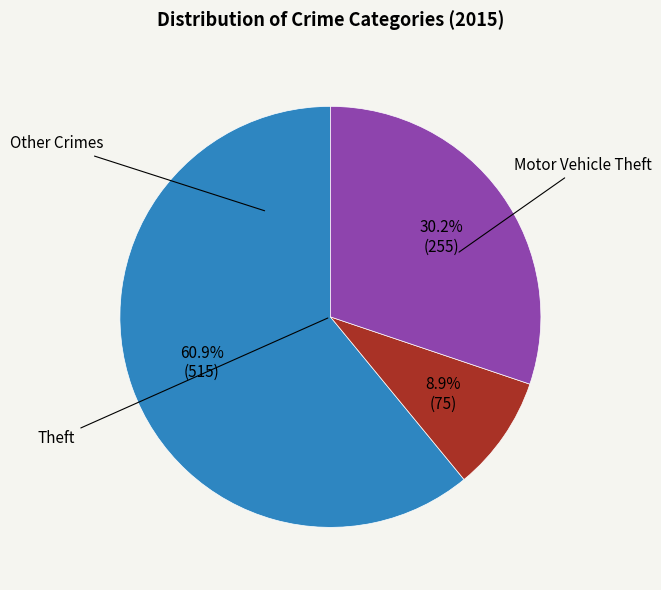

Is there any slice that represents more than half of the pie?

Yes